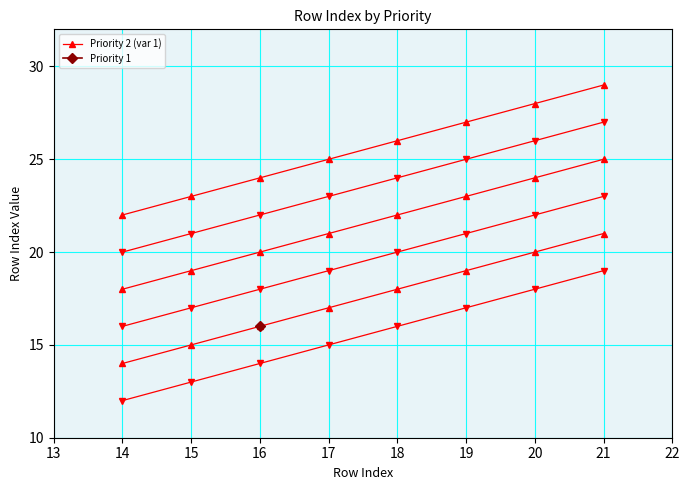

The value at 18 is 10. True or false?

False